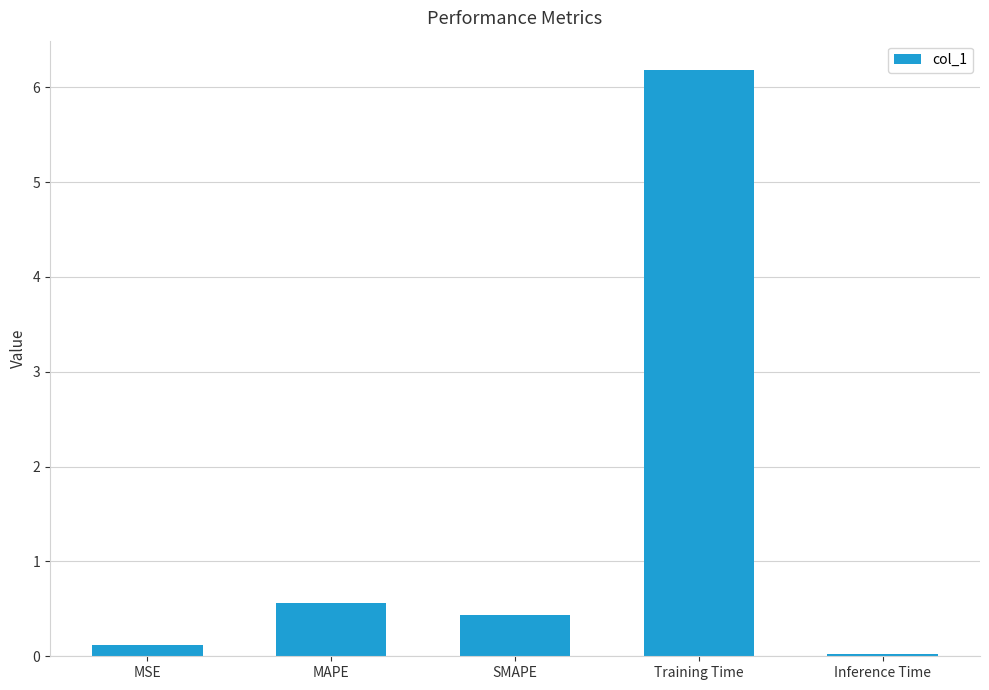

Which category has the lowest value across all series?

Inference Time